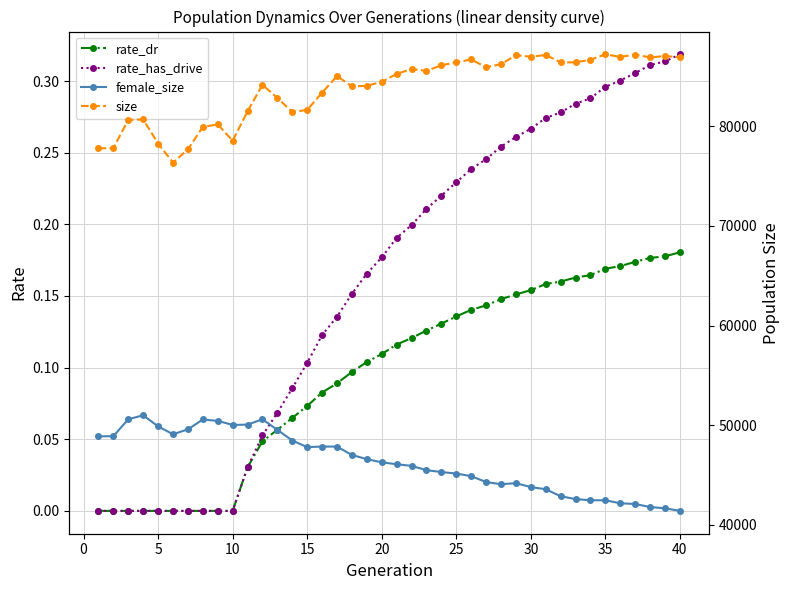

True or false: female_size and rate_dr intersect in this chart.

False